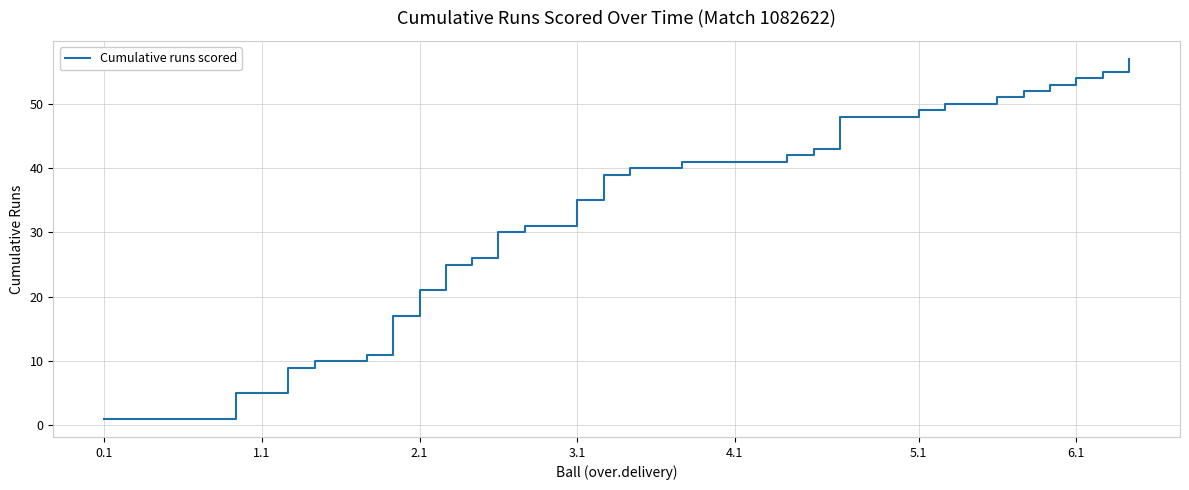

What is the greatest value displayed?

57